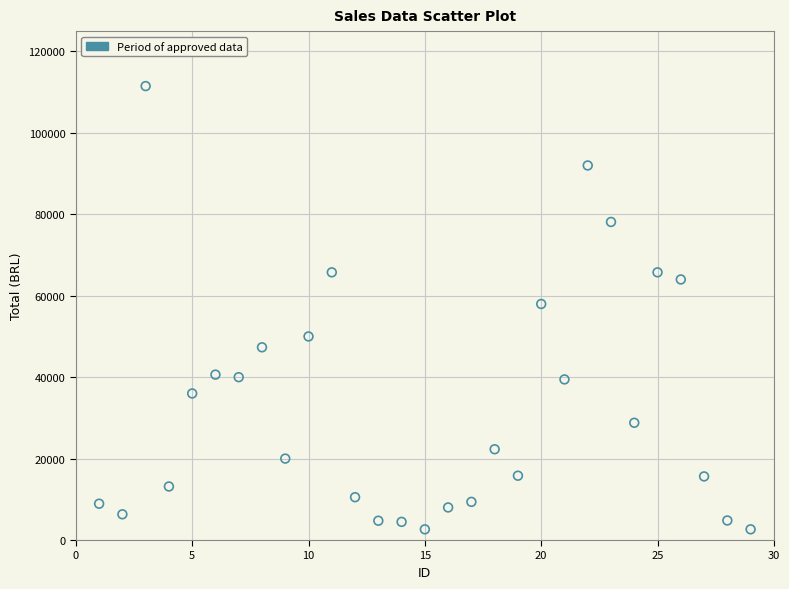

What is the range of Y values (max minus min)?

108870